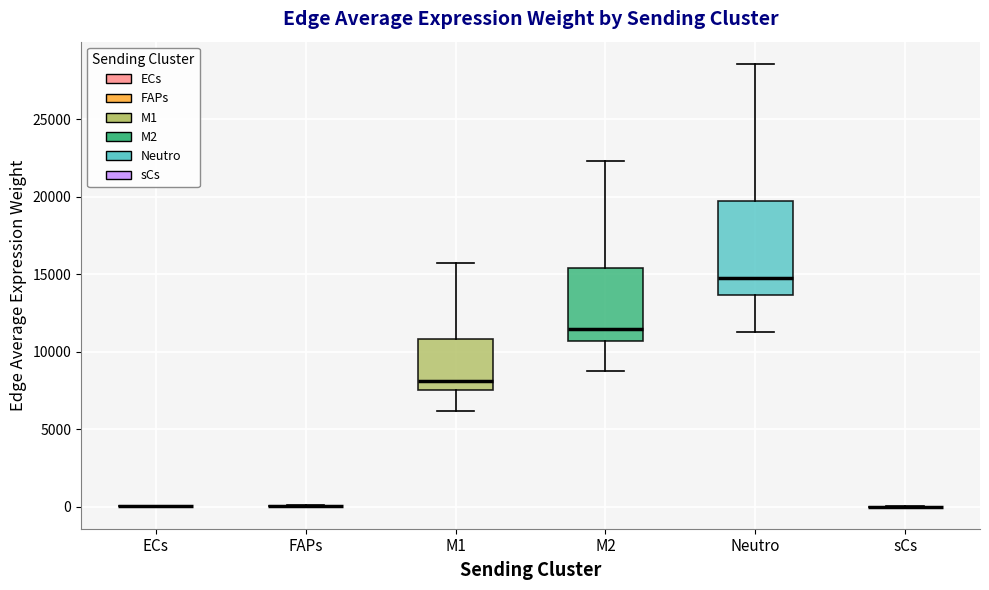

Reading left to right, transcribe this box plot: for each box, give where its median line is, the range the box spans, and where its two whiskers end, as read against the y-axis. The values are not printed on the chart, so give them approximately, as read against the axis.

ECs: box collapsed to a line at 0, whiskers 0 to 0
FAPs: box collapsed to a line at 0, whiskers 0 to 0
M1: median 8000, box 7500 to 11000, whiskers 6000 to 15500
M2: median 11500, box 10500 to 15500, whiskers 9000 to 22500
Neutro: median 14500, box 13500 to 19500, whiskers 11000 to 28500
sCs: box collapsed to a line at 0, whiskers 0 to 0